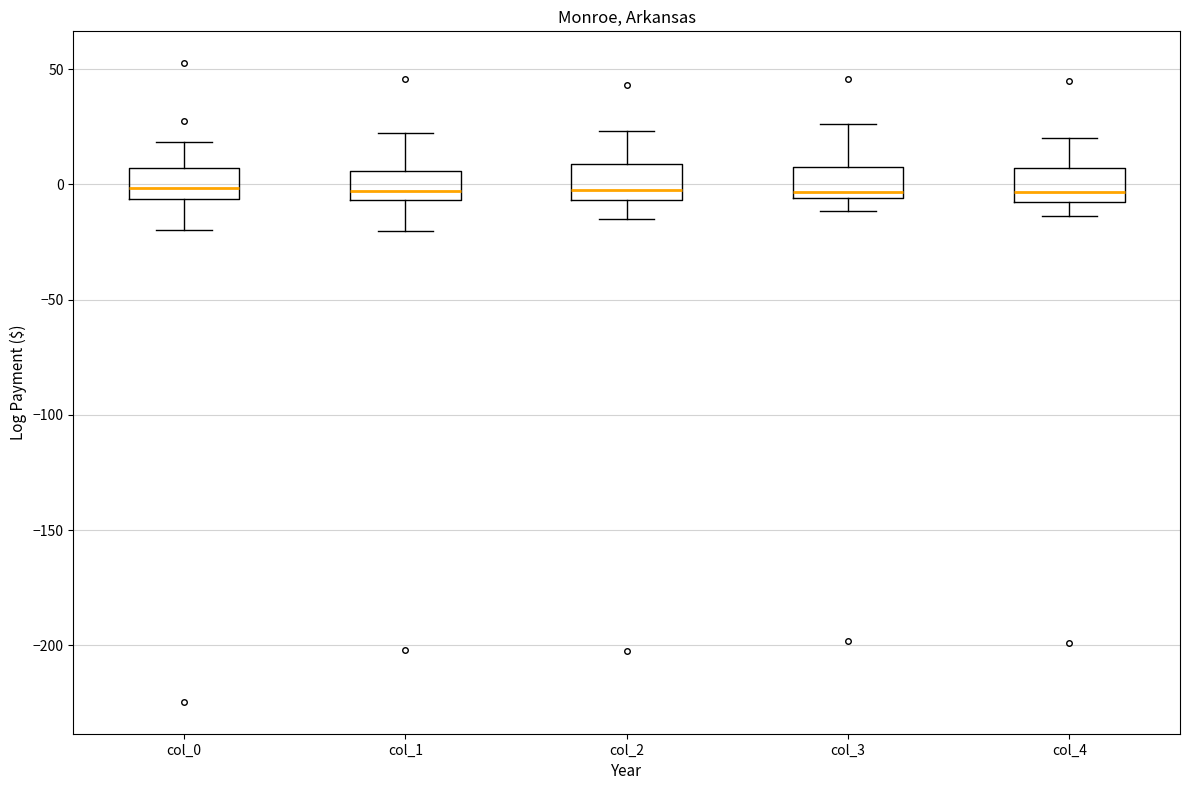

Reading left to right, read every box against the y-axis: the position of its median line, the range the box covers, and the ends of its whiskers. The values are not printed on the chart, so give them approximately, as read against the axis.

col_0: median 0, box -5 to 5, whiskers -20 to 20
col_1: median -5 (just above the box's lower edge), box -5 to 5, whiskers -20 to 20
col_2: median 0, box -5 to 10, whiskers -15 to 25
col_3: median -5 (just above the box's lower edge), box -5 to 10, whiskers -10 to 25
col_4: median -5, box -10 to 5, whiskers -15 to 20